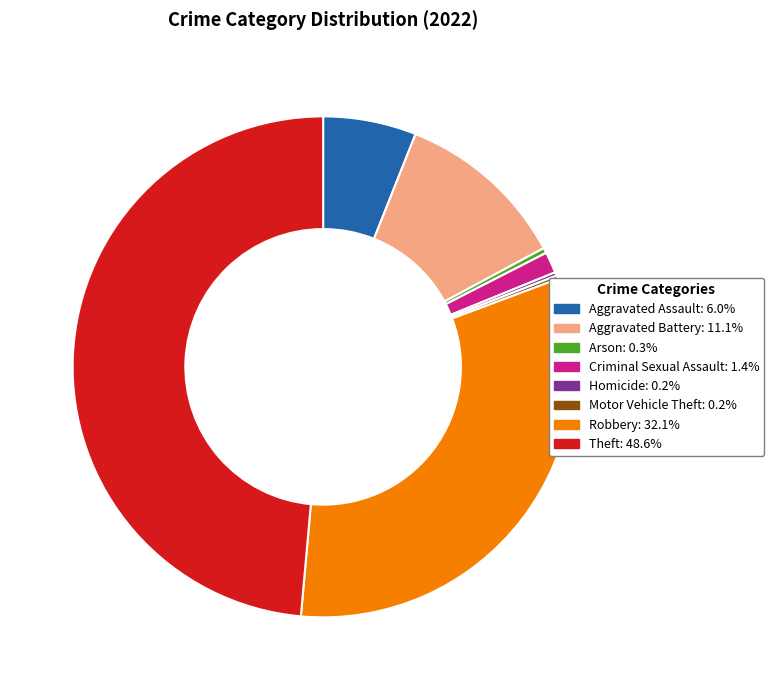

Does any single category account for the majority?

No